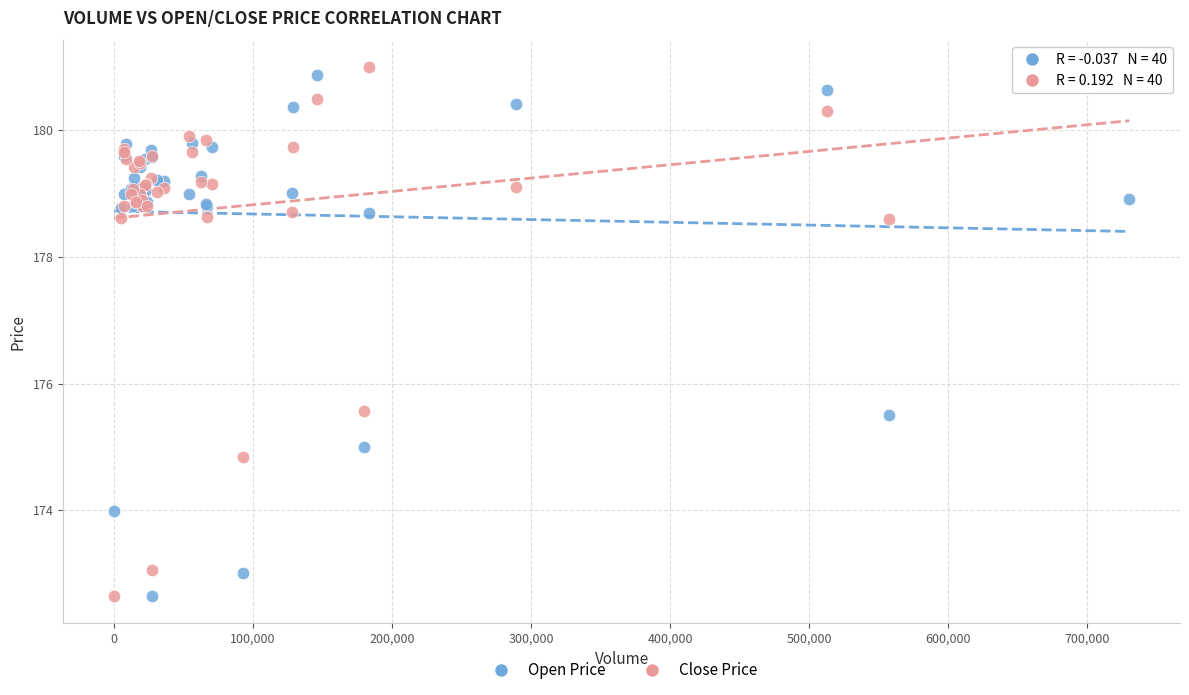

Which series has the largest Y range (max minus min)?

Close Price